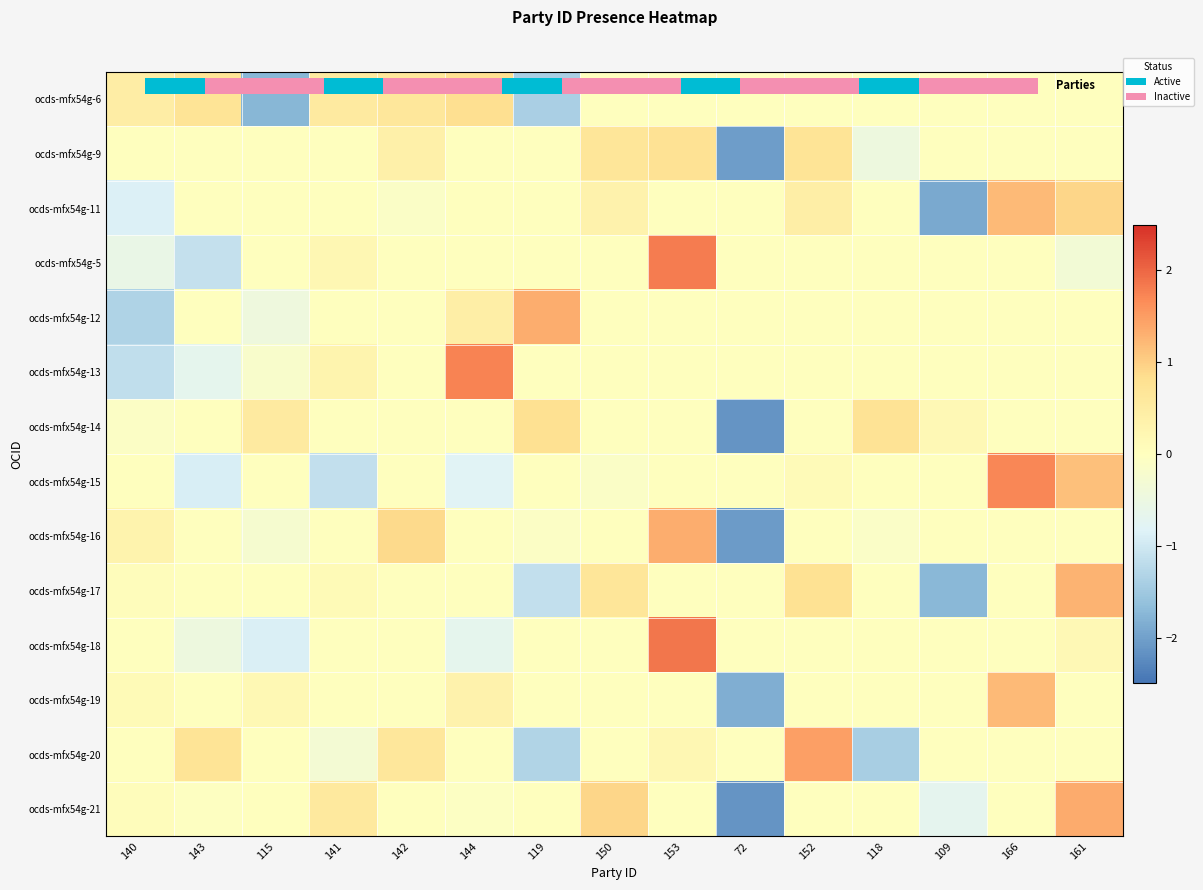

At which label is ocds-mfx54g-11 closest to 0?

143